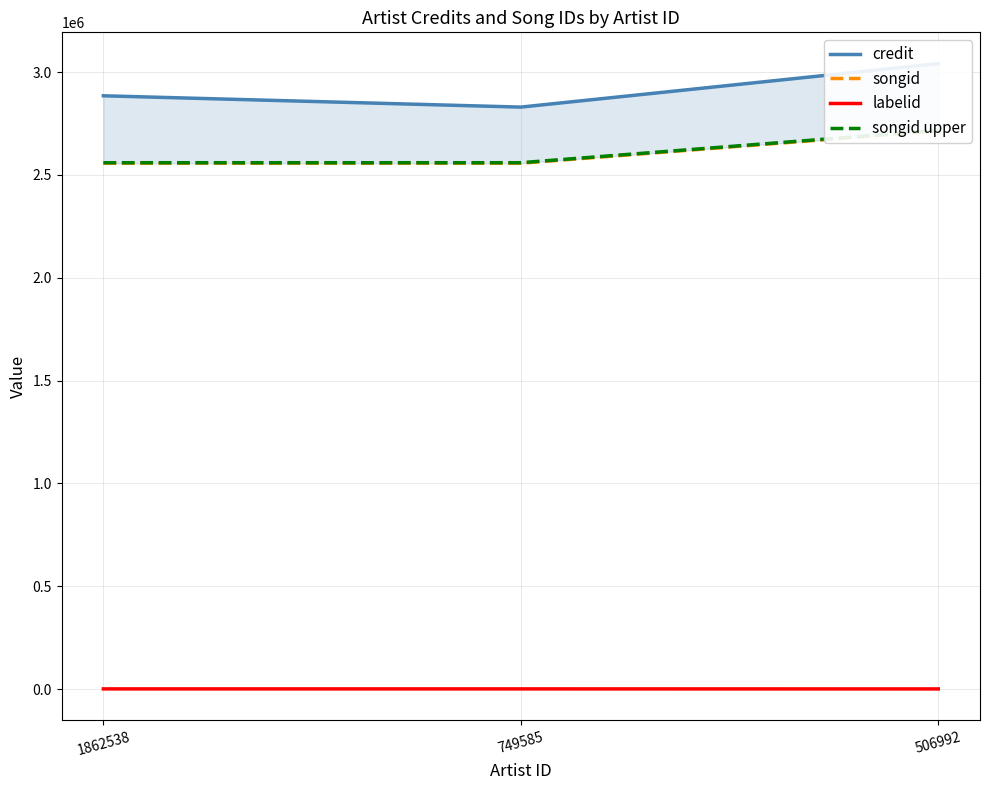

Reading left to right, transcribe all the data shown in this chart.

credit: 2884385.0	2829376.0	3040853.0
songid: 2556474.0	2556478.0	2713772.0
labelid: 1176.0	1176.0	1020.0
songid upper: 2559030.5	2559034.5	2716485.8